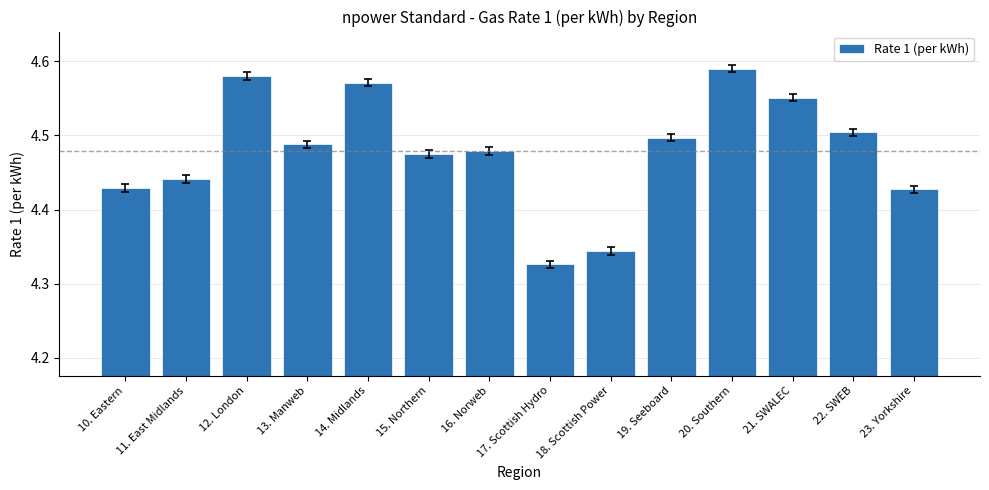

What is the change in value from 13. Manweb to 14. Midlands?

+0.1